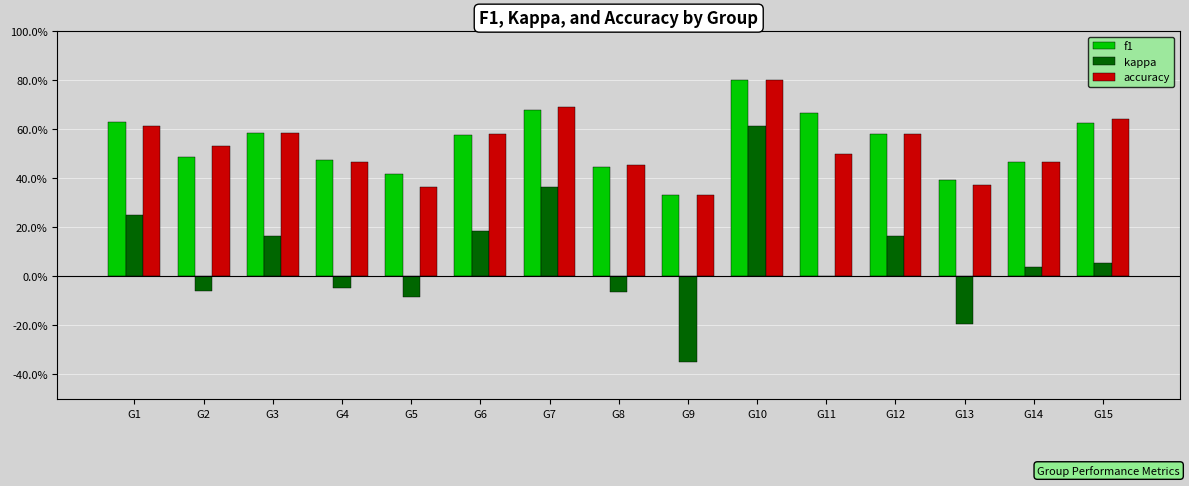

What are all the series names shown in the legend?

f1, kappa, accuracy